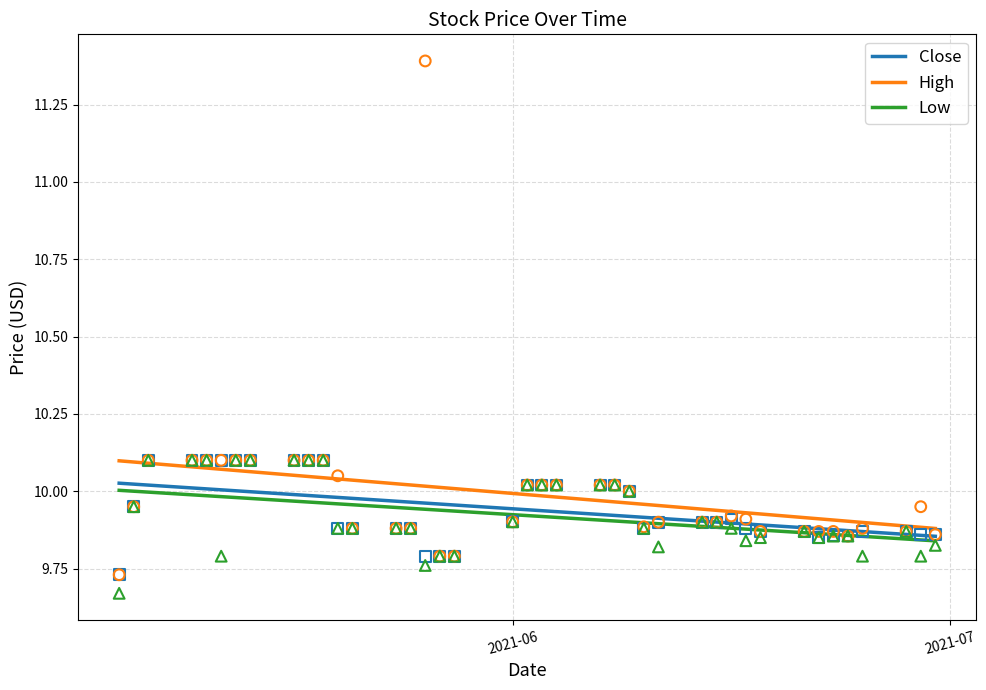

Which series has the largest Y range (max minus min)?

High